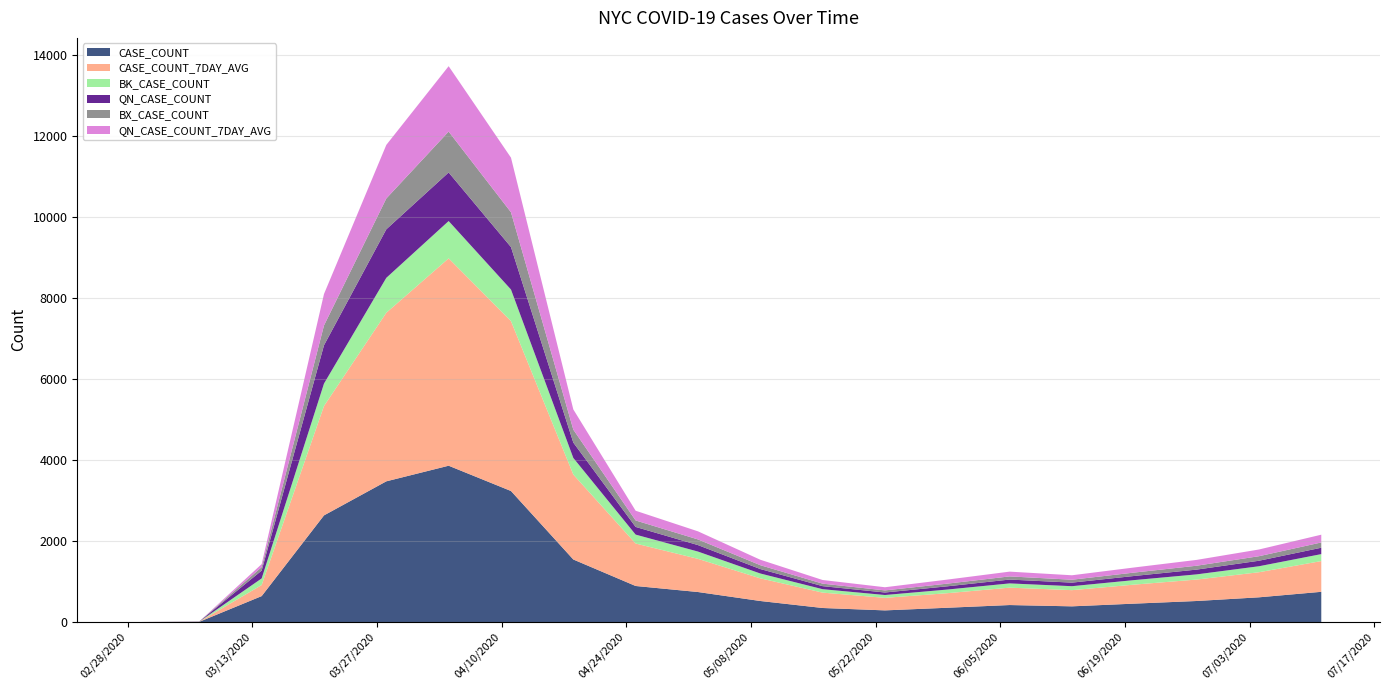

At which category is the sum across all series the highest?

04/04/2020